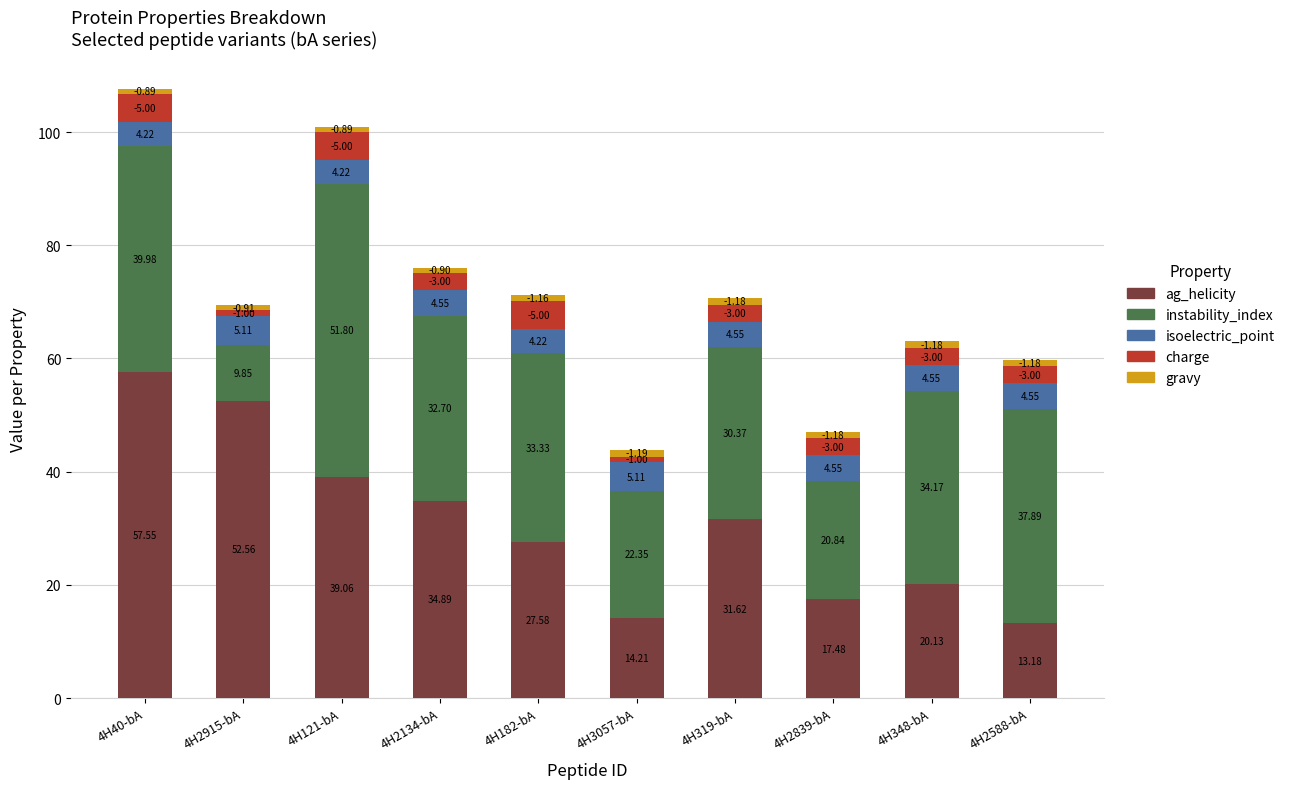

At which category is the sum across all series the highest?

4H40-bA